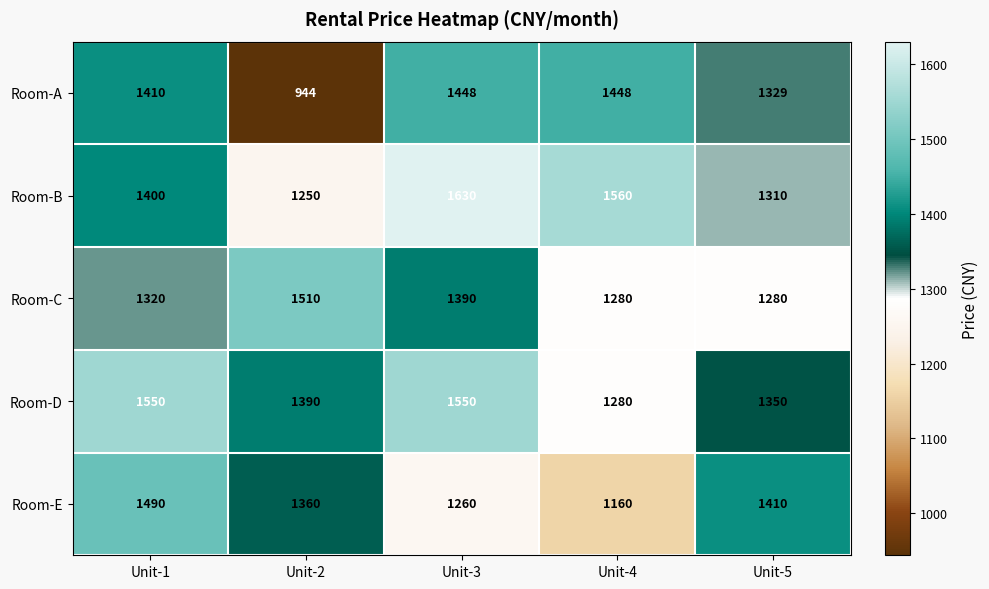

What value does the Room-A series have at Unit-1?

1410